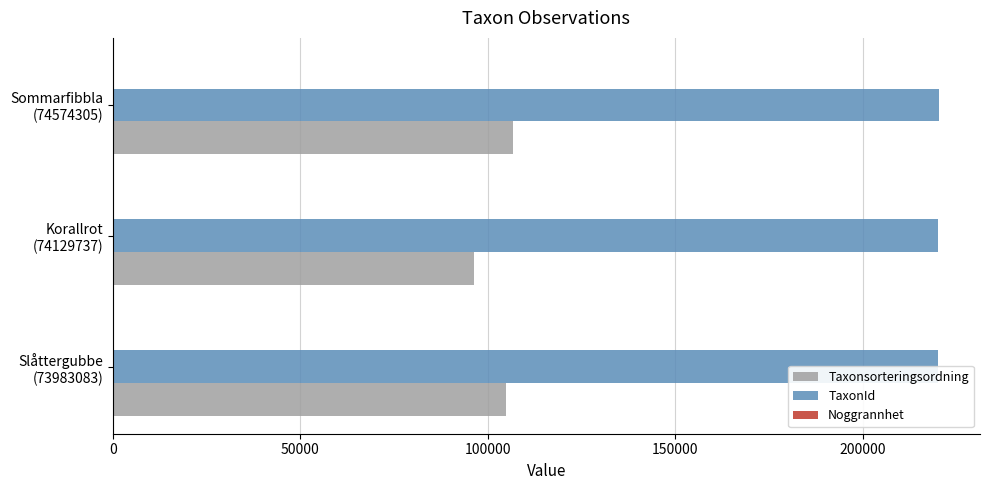

Is the value of Noggrannhet at 0 greater than the value of TaxonId at 0?

No